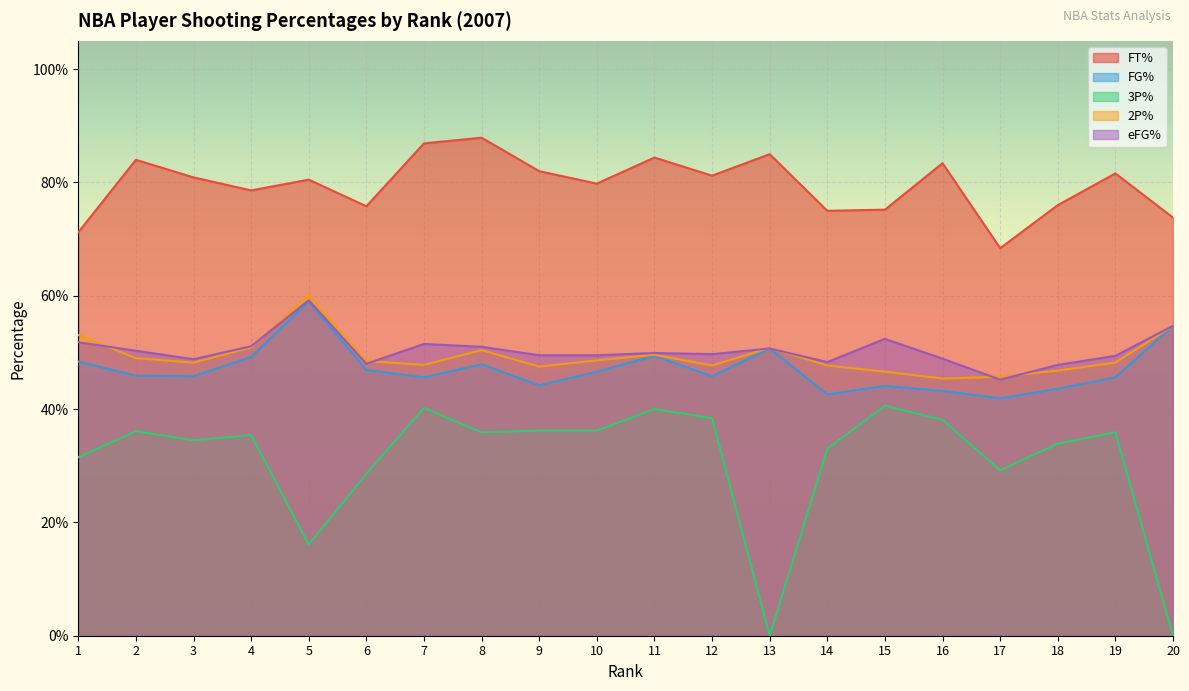

True or false: 2P% and FT% intersect in this chart.

False